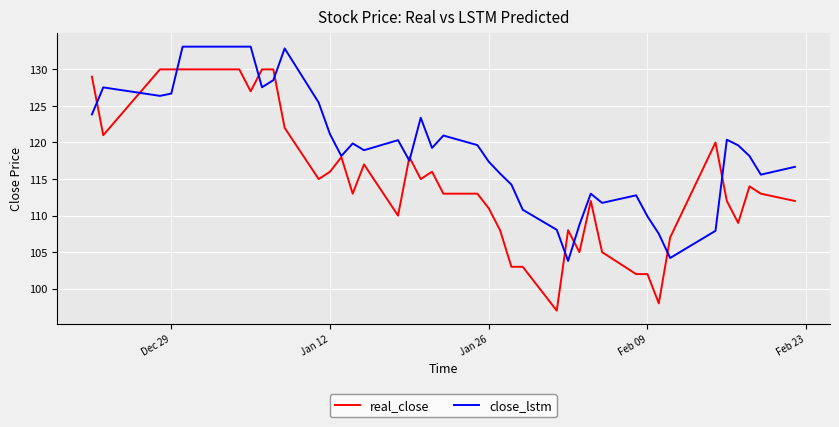

Rank the series by their maximum value, from highest to lowest.

close_lstm, real_close